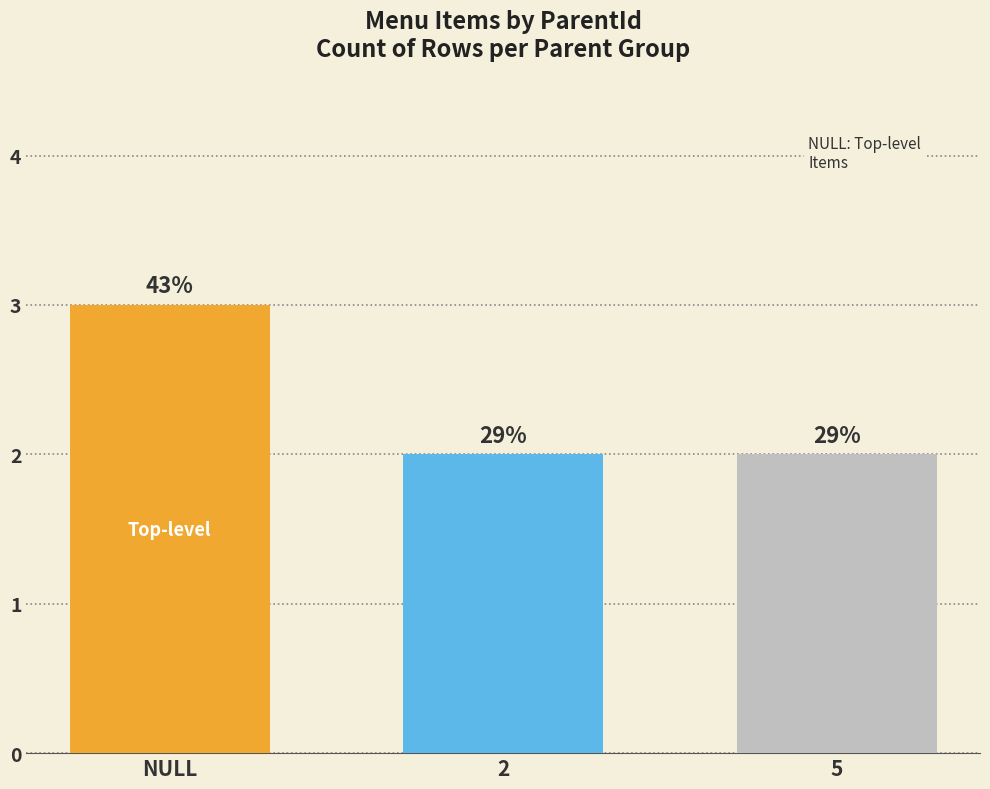

How many bars are there in total?

3